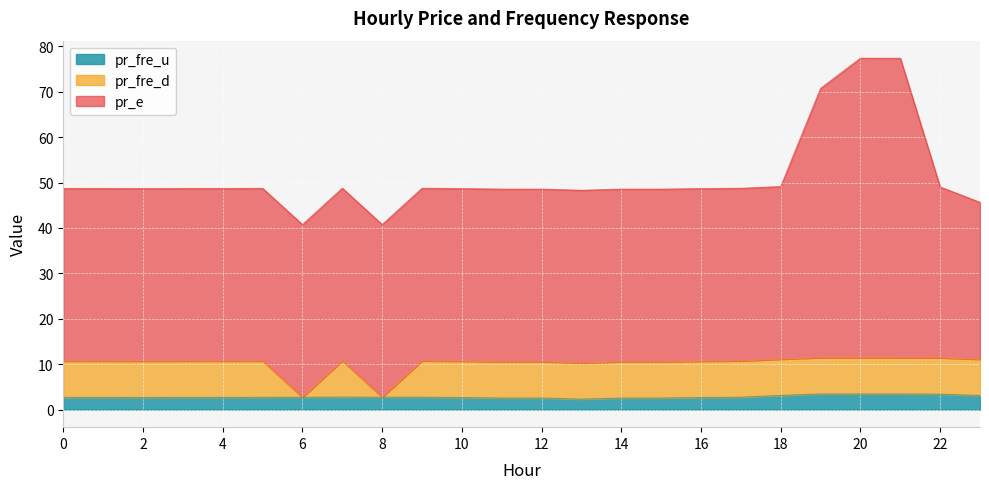

The value of pr_fre_u at 1 is 3.5. True or false?

False